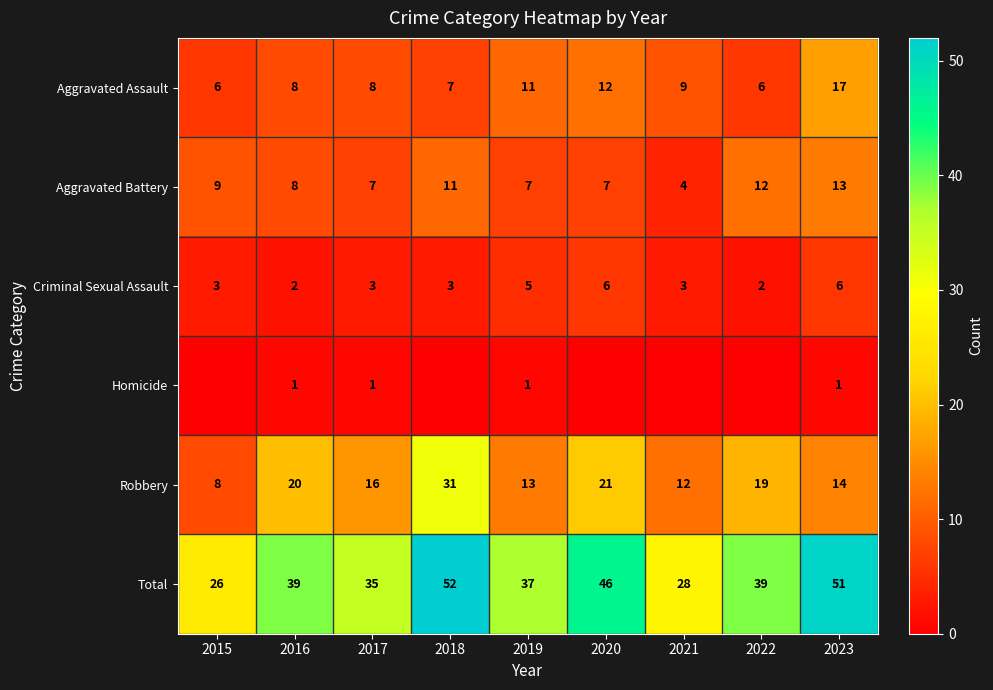

At how many categories does at least one series exceed 51?

1